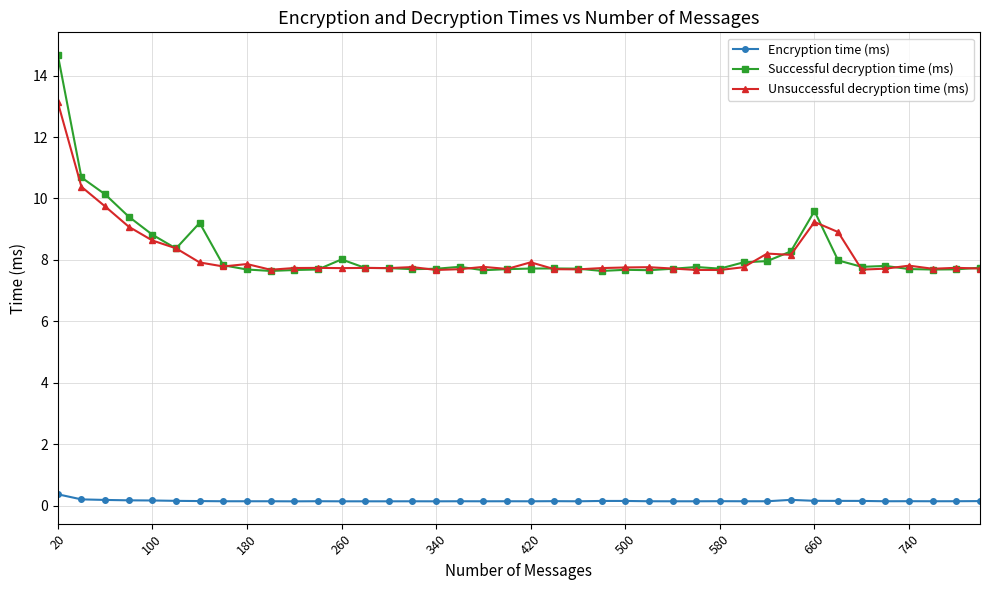

Rank the series by their maximum value, from lowest to highest.

Encryption time (ms), Unsuccessful decryption time (ms), Successful decryption time (ms)